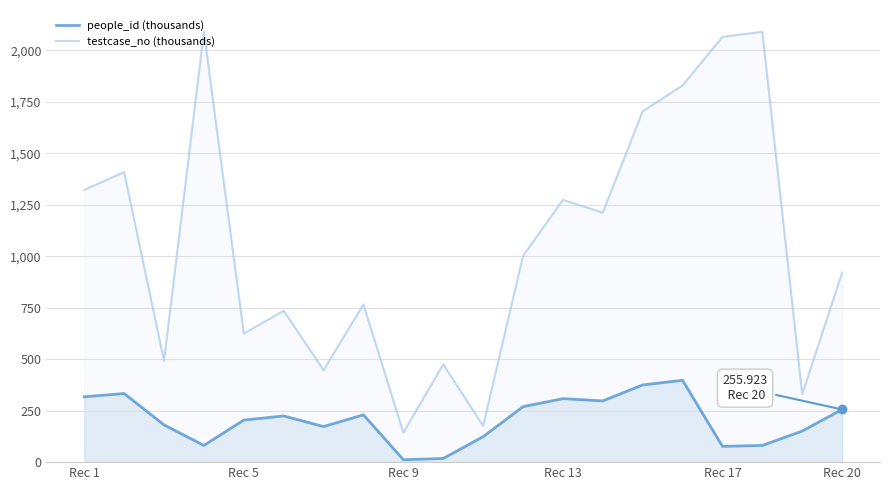

What is the average value of the people_id (thousands) series?

205.5